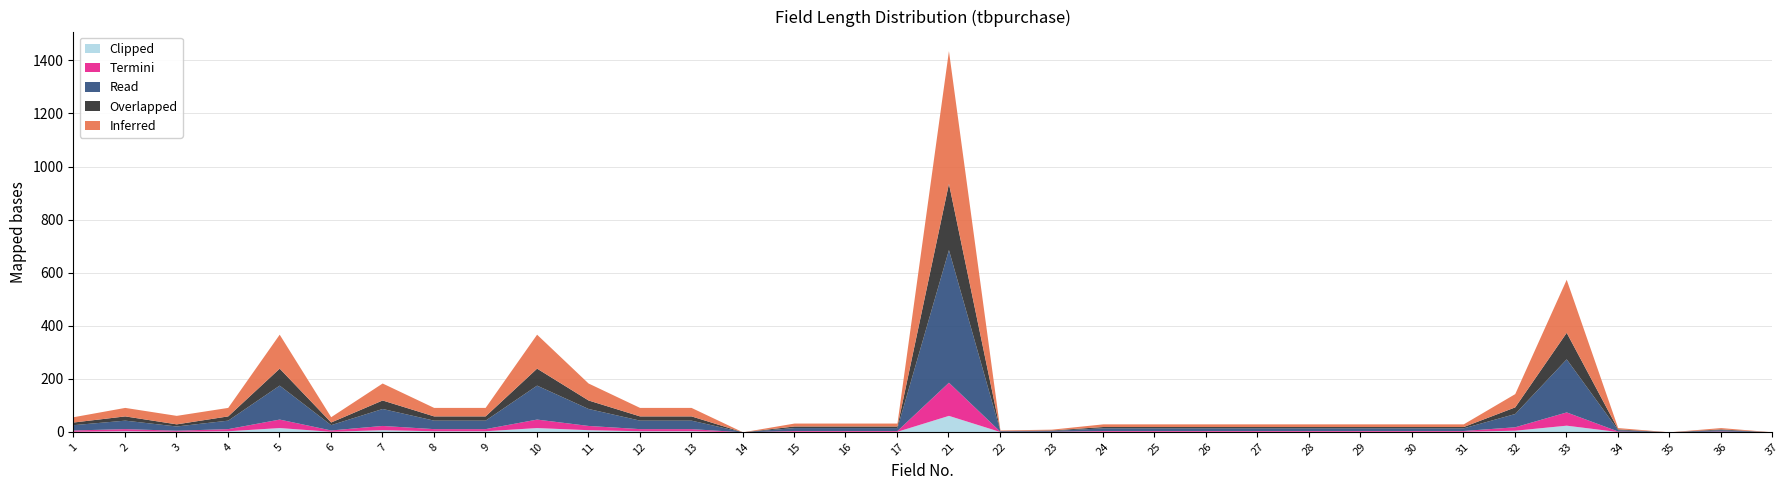

Which series changed the most between 15 and 23?

Inferred